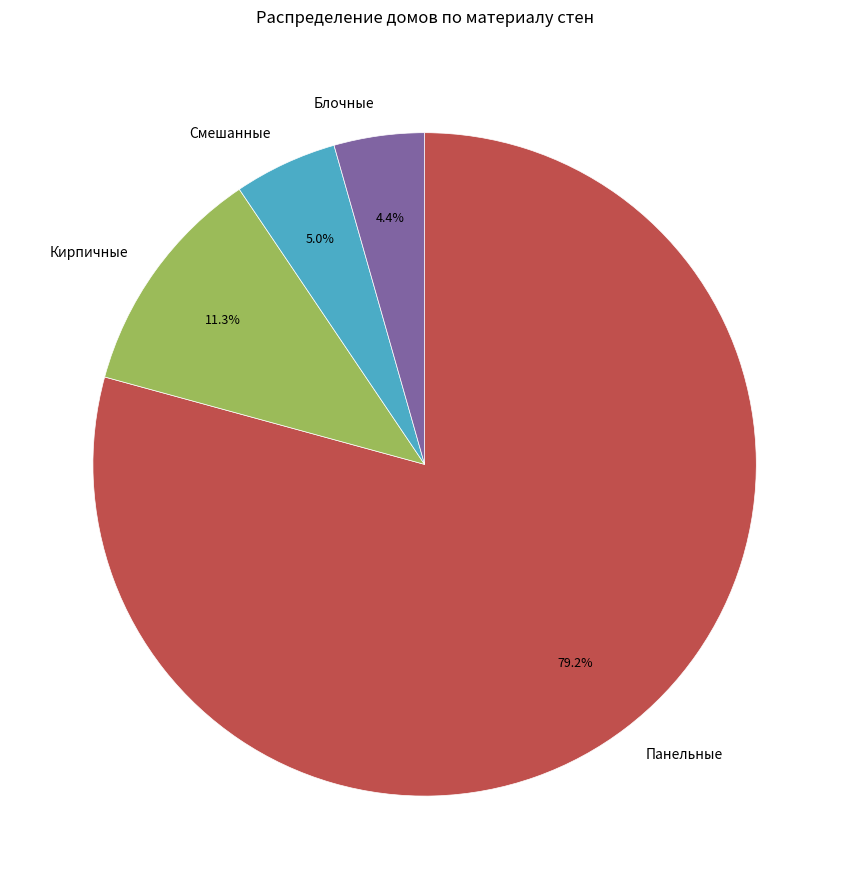

How many segments does this pie chart have?

4